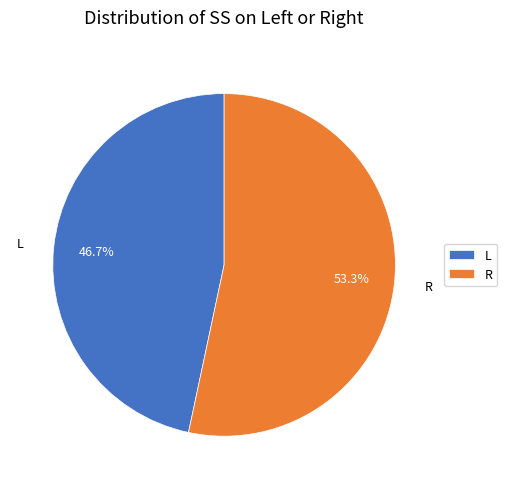

To the nearest percent, what is the average slice percentage?

50%